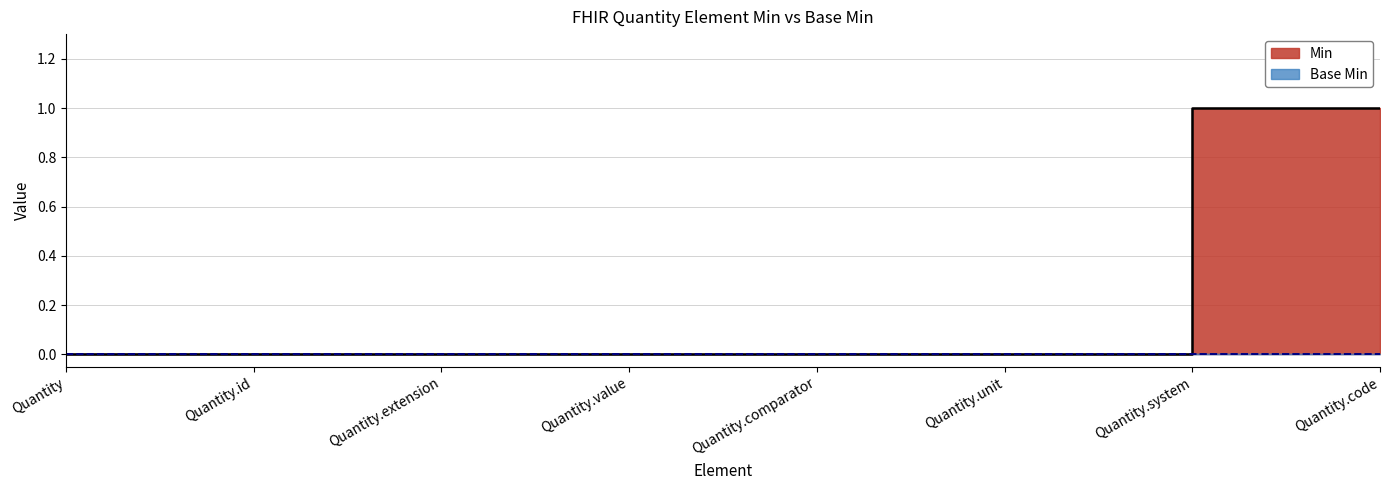

Rank the categories by value from highest to lowest.

Quantity.system, Quantity.code, Quantity, Quantity.id, Quantity.extension, Quantity.value, Quantity.comparator, Quantity.unit